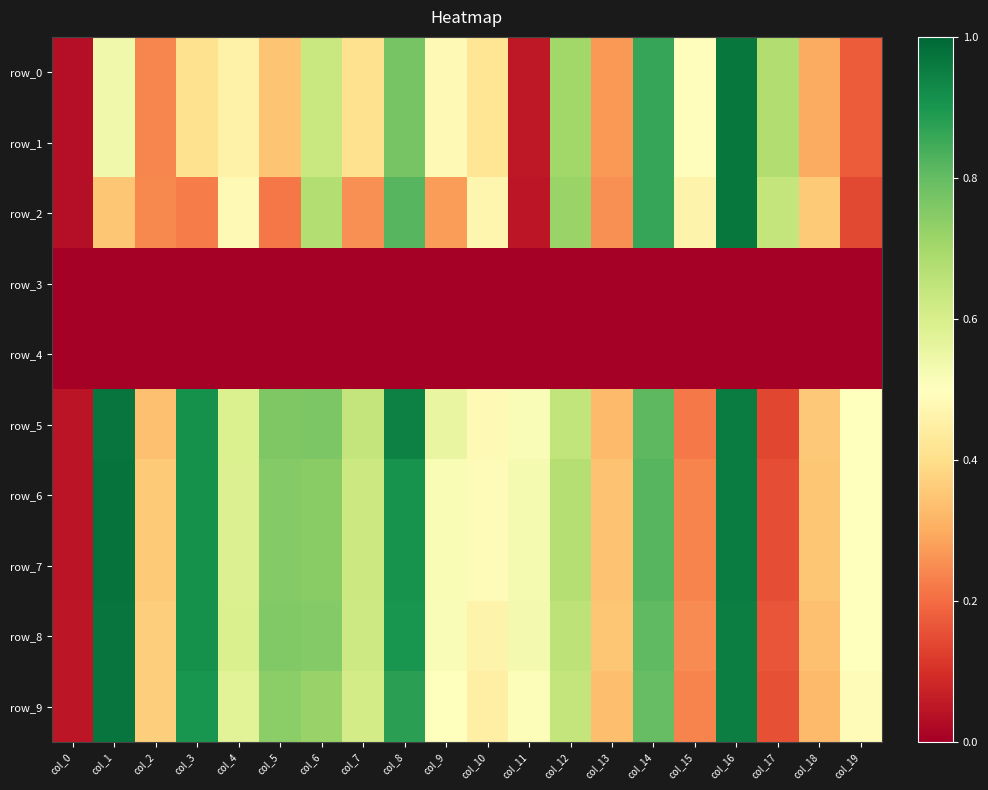

Which series changed the most between col_11 and col_18?

row_2